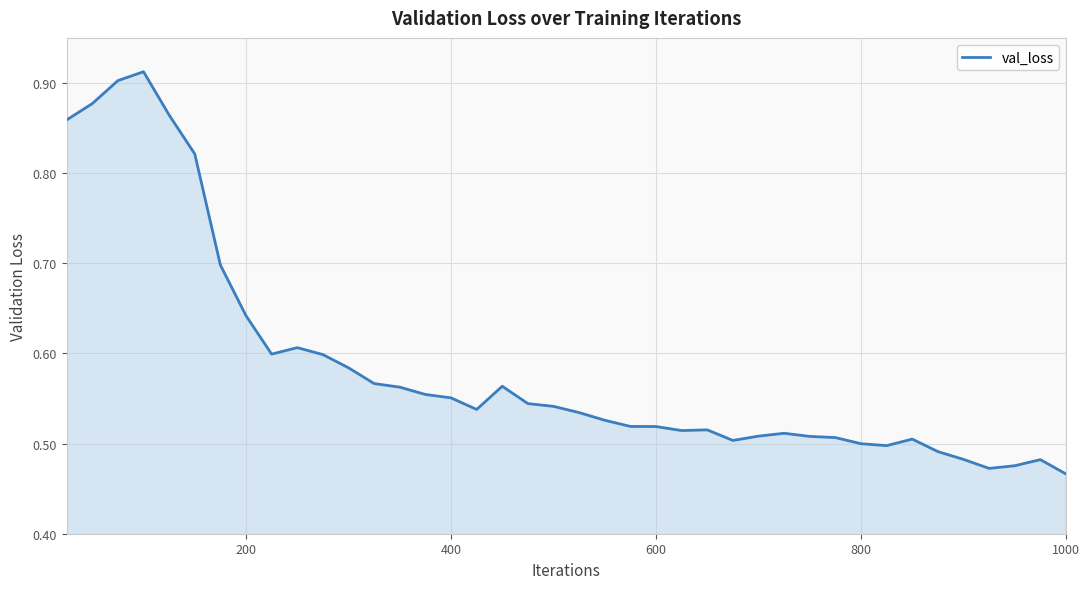

What is the difference between the maximum and minimum values?

0.4